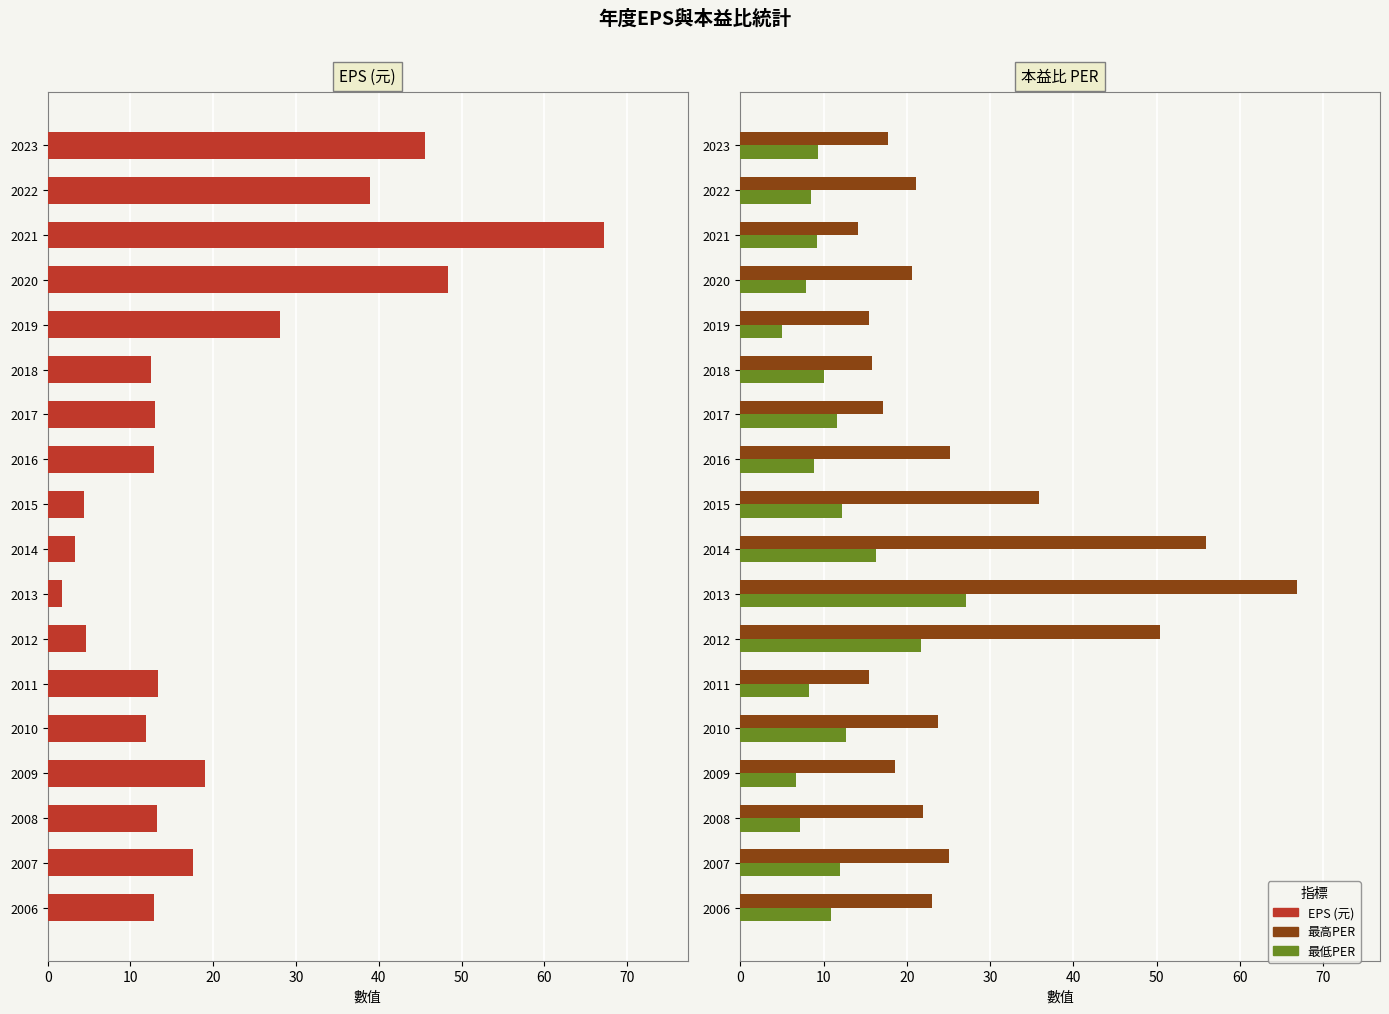

What is the lowest value of the 最高PER series?

14.2